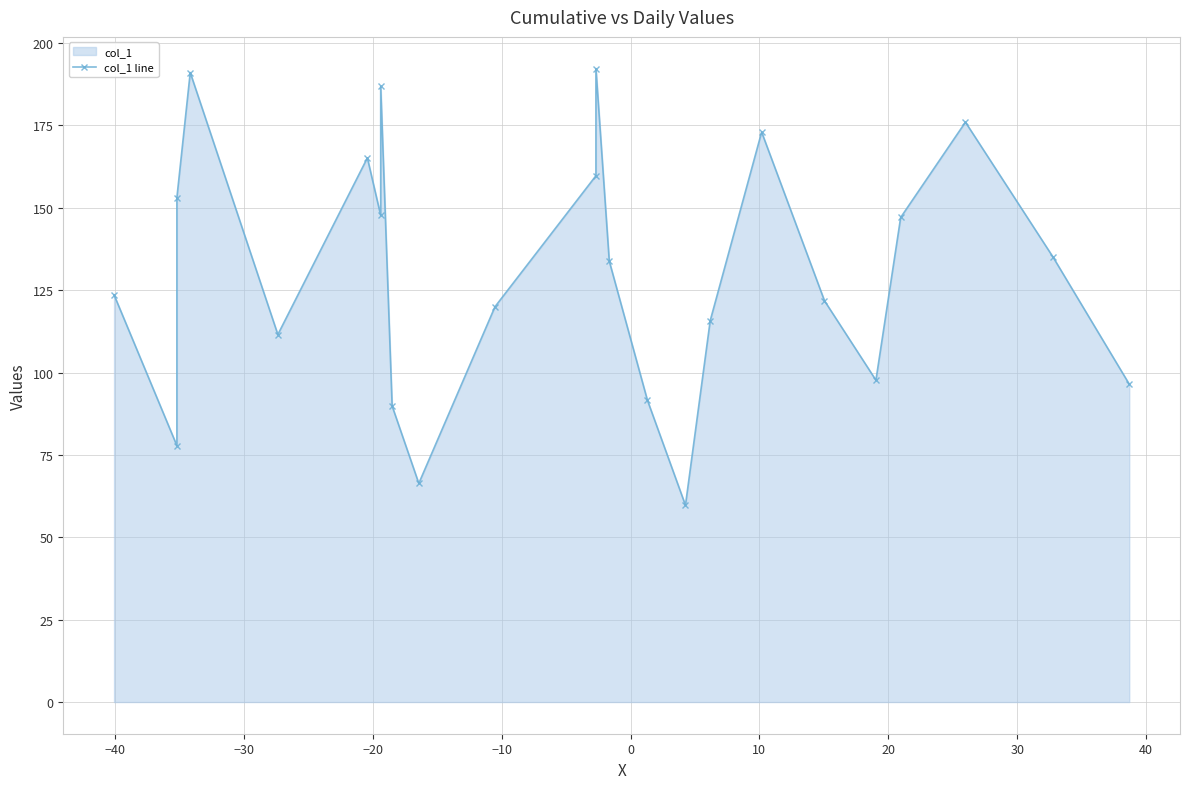

Count the number of data series in this chart.

1